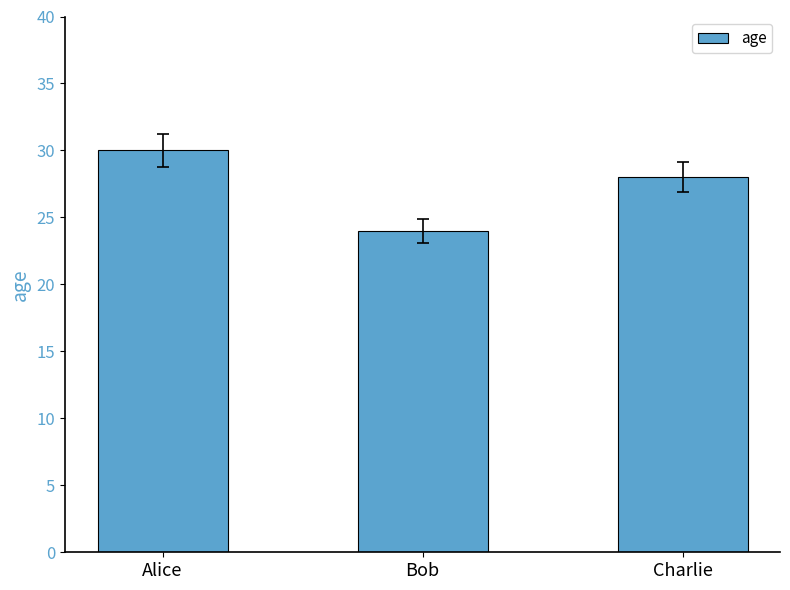

Which label corresponds to the largest value in the chart?

Alice